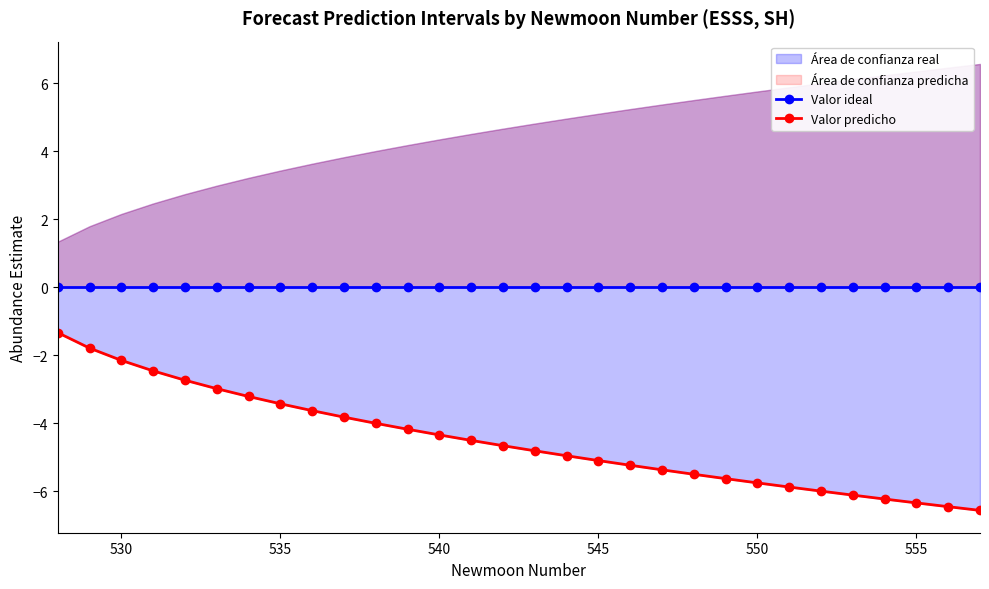

At how many categories does at least one series exceed -3?

30